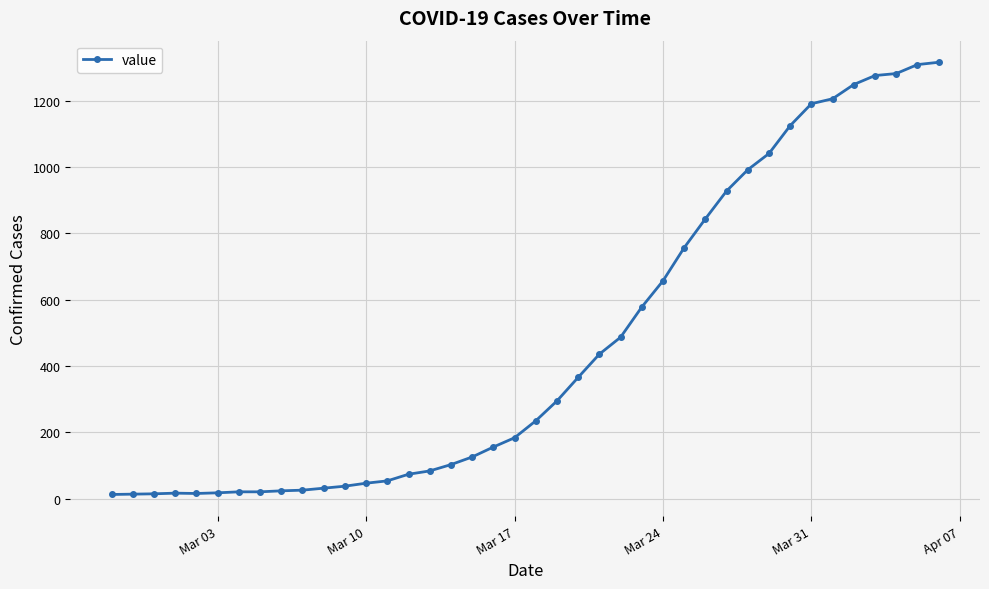

What is the greatest value displayed?

1316